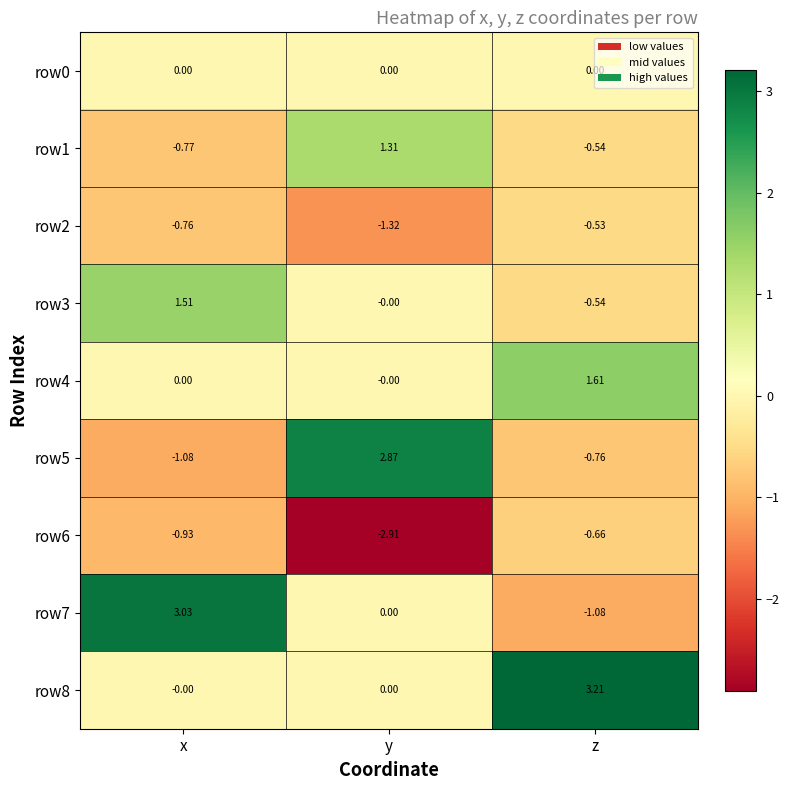

At which label does row1 first exceed 0?

y